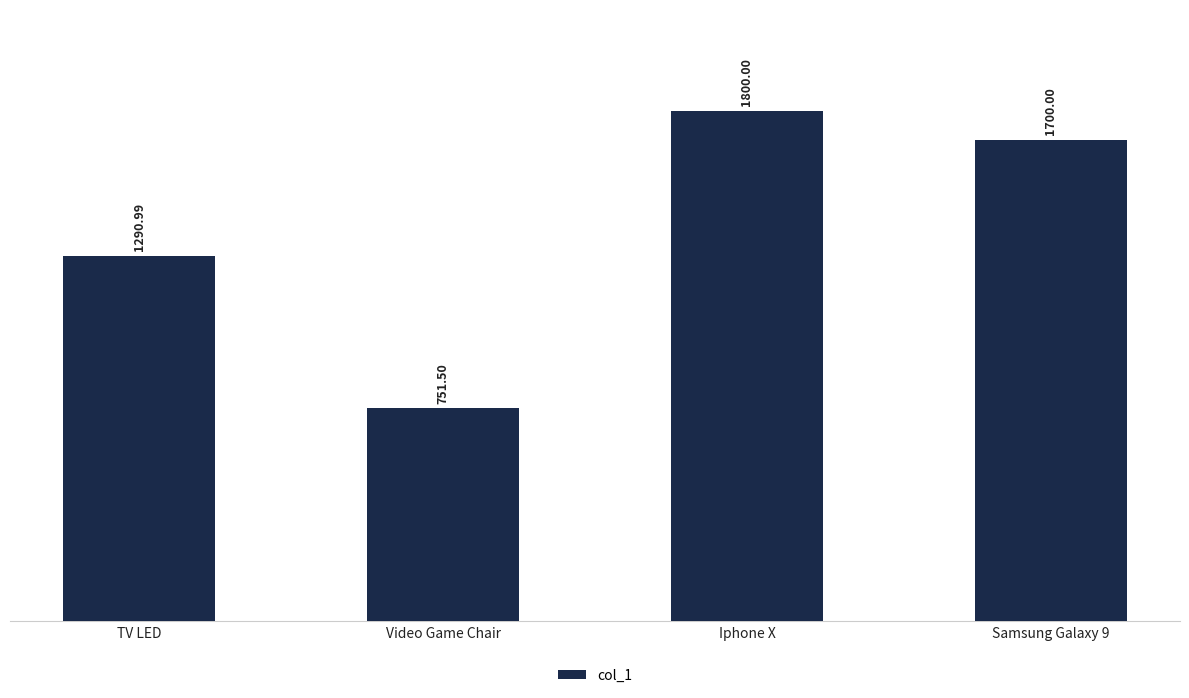

Reading right to left, what are all the values shown in this chart?

1700.0	1800.0	751.5	1291.0